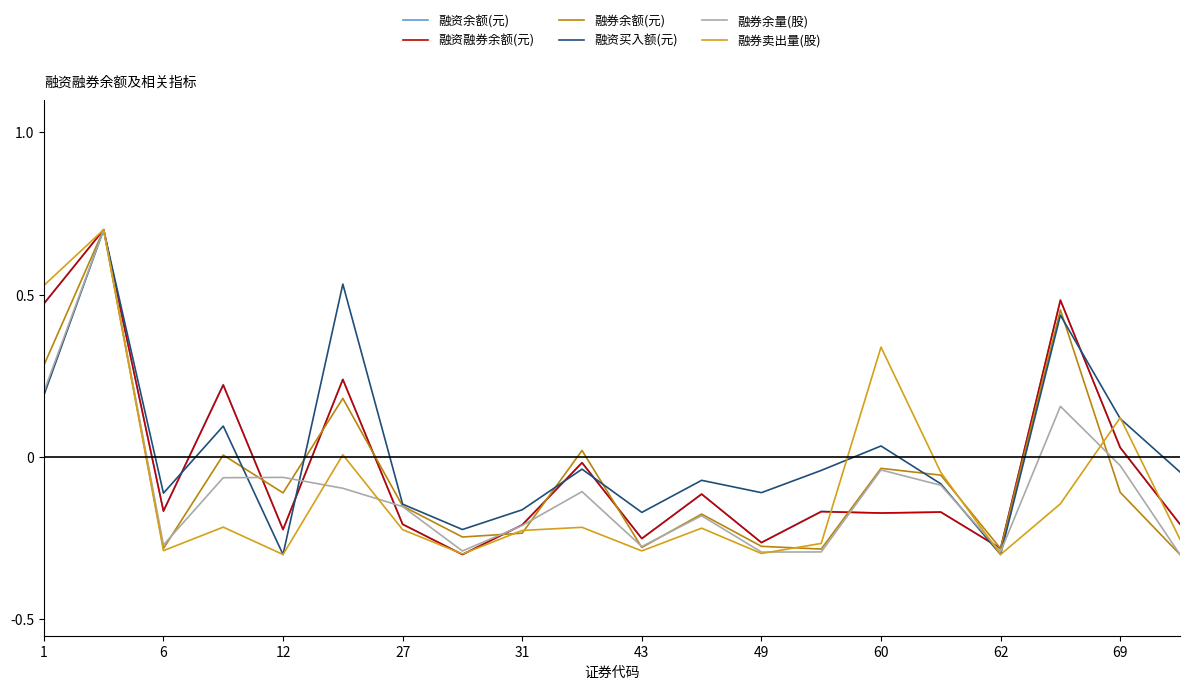

Reading left to right, extract all data points from this chart.

融资余额(元): 0.5	0.7	-0.2	0.2	-0.2	0.2	-0.2	-0.3	-0.2	-0.0	-0.3	-0.1	-0.3	-0.2	-0.2	-0.2	-0.3	0.5	0.0	-0.2
融资融券余额(元): 0.5	0.7	-0.2	0.2	-0.2	0.2	-0.2	-0.3	-0.2	-0.0	-0.3	-0.1	-0.3	-0.2	-0.2	-0.2	-0.3	0.5	0.0	-0.2
融券余额(元): 0.3	0.7	-0.3	0.0	-0.1	0.2	-0.2	-0.2	-0.2	0.0	-0.3	-0.2	-0.3	-0.3	-0.0	-0.1	-0.3	0.5	-0.1	-0.3
融资买入额(元): 0.2	0.7	-0.1	0.1	-0.3	0.5	-0.1	-0.2	-0.2	-0.0	-0.2	-0.1	-0.1	-0.0	0.0	-0.1	-0.3	0.4	0.1	-0.0
融券余量(股): 0.2	0.7	-0.3	-0.1	-0.1	-0.1	-0.2	-0.3	-0.2	-0.1	-0.3	-0.2	-0.3	-0.3	-0.0	-0.1	-0.3	0.2	-0.0	-0.3
融券卖出量(股): 0.5	0.7	-0.3	-0.2	-0.3	0.0	-0.2	-0.3	-0.2	-0.2	-0.3	-0.2	-0.3	-0.3	0.3	-0.0	-0.3	-0.1	0.1	-0.3